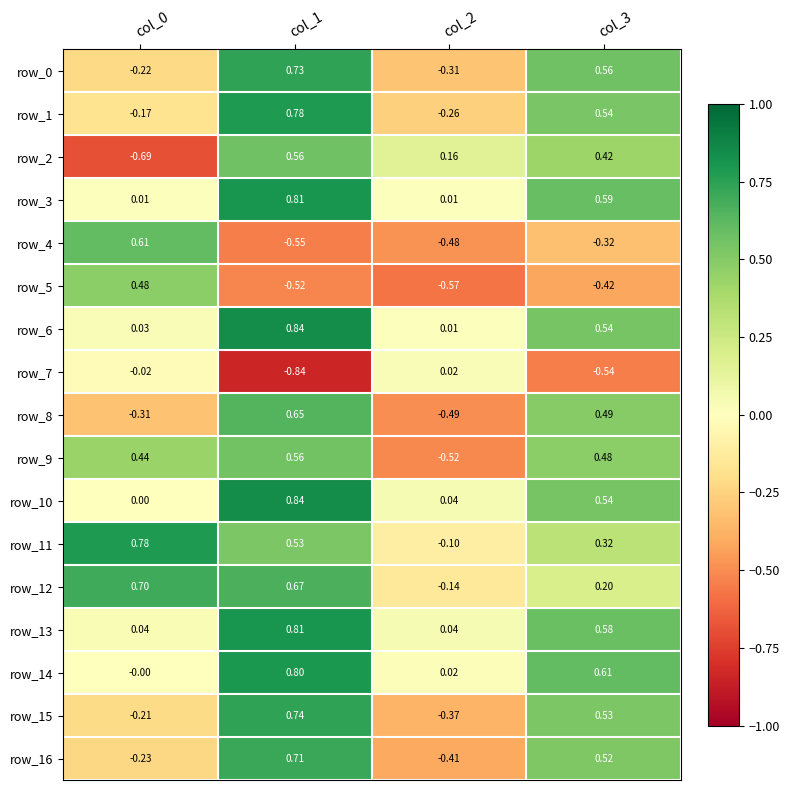

Is the value of row_9 at col_1 greater than the value of row_15 at col_3?

Yes